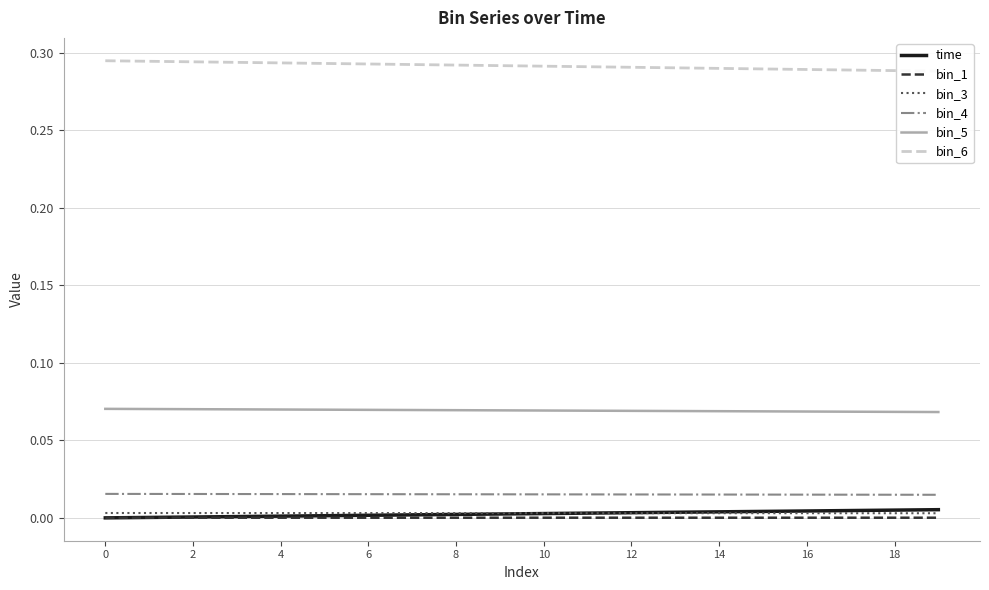

True or false: bin_6 and bin_5 cross at least once.

False